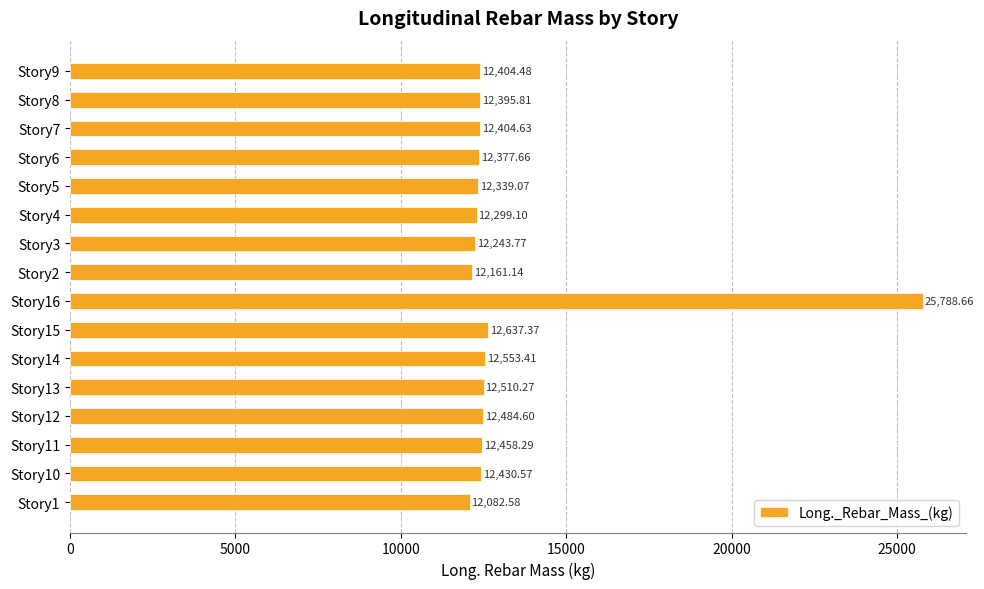

Which has a higher value, Story9 or Story15?

Story15